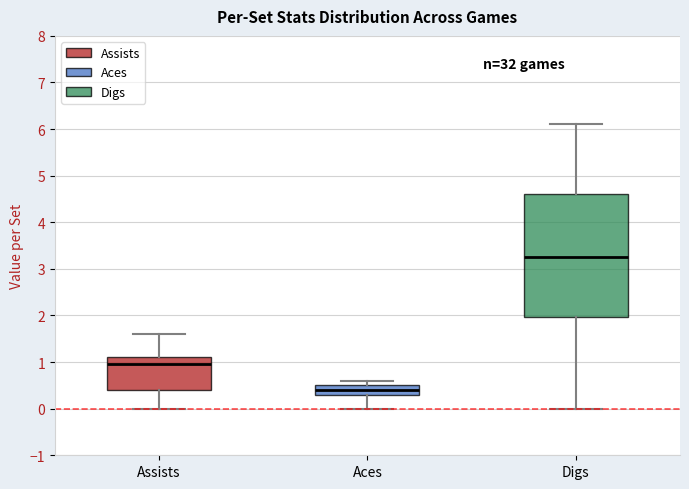

Reading left to right, transcribe this box plot: for each box, give where its median line is, the range the box spans, and where its two whiskers end, as read against the y-axis. The values are not printed on the chart, so give them approximately, as read against the axis.

Assists: median 1.0, box 0.4 to 1.1, whiskers 0.0 to 1.6
Aces: median 0.4, box 0.3 to 0.5, whiskers 0.0 to 0.6
Digs: median 3.3, box 2.0 to 4.6, whiskers 0.0 to 6.1